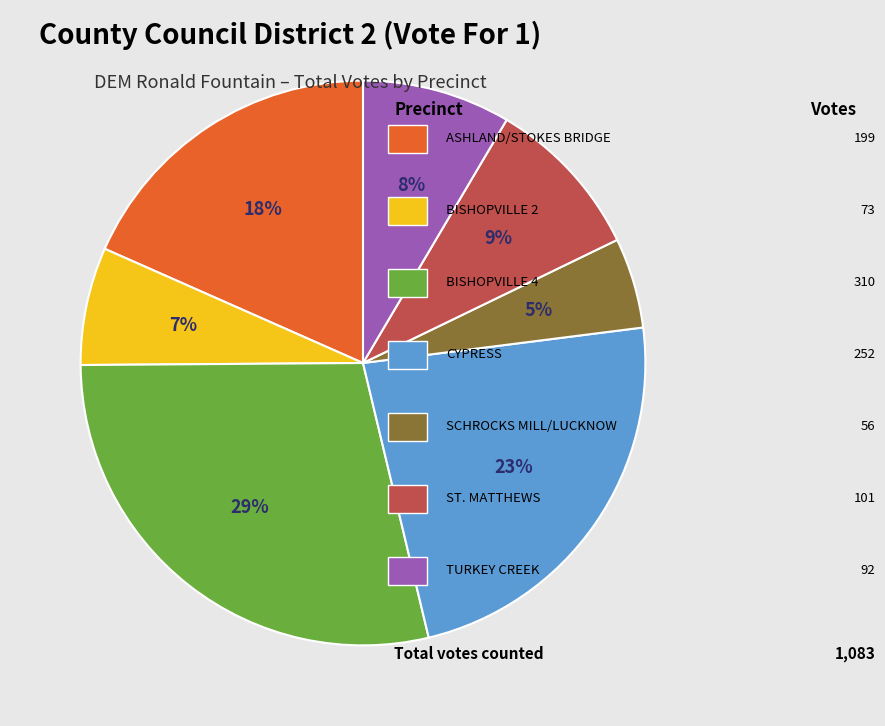

To the nearest percent, what is the average slice percentage?

14%